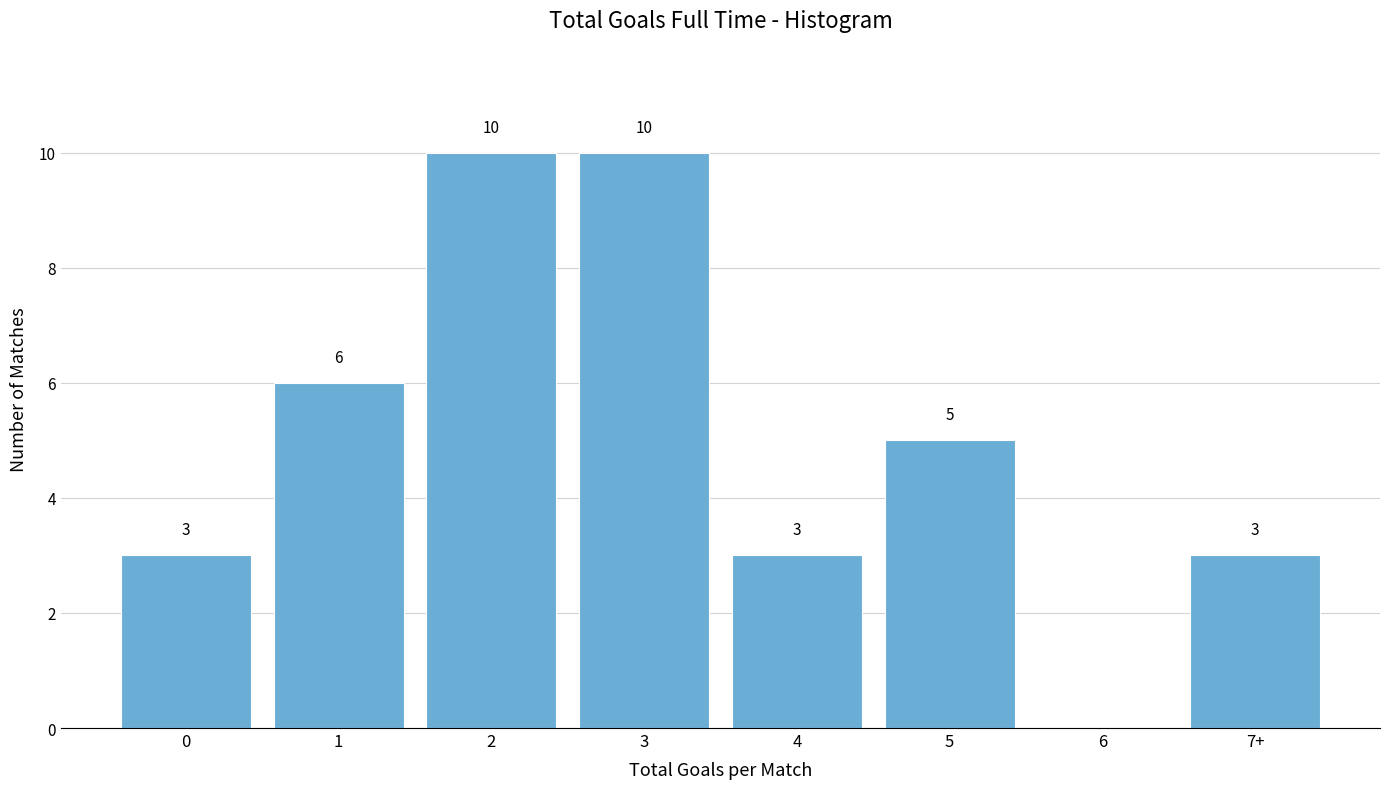

Reading left to right, list all the values displayed in this chart.

0=3	1=6	2=10	3=10	4=3	5=5	6=0	7+=3